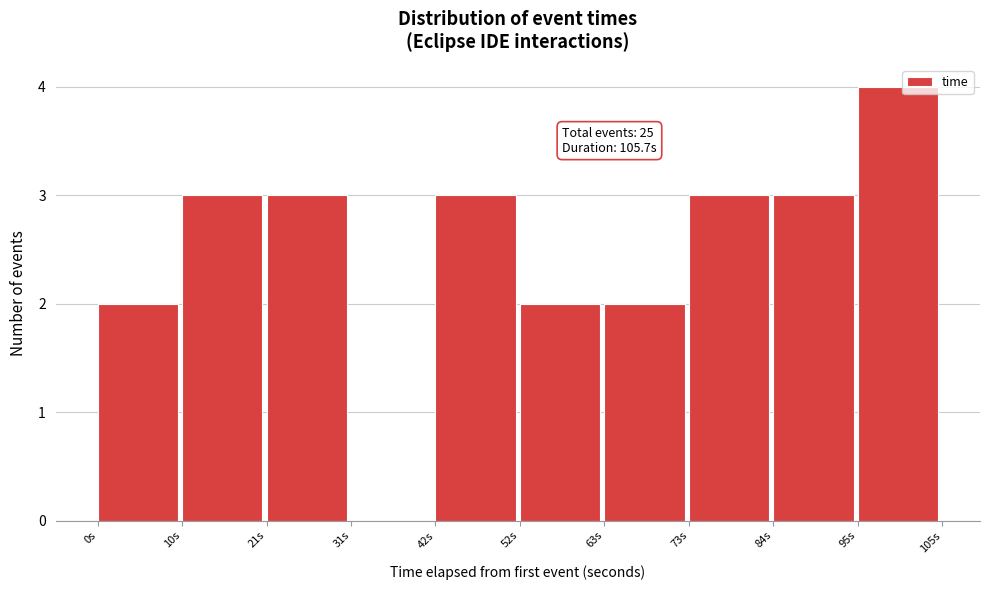

Which range on the x-axis has the tallest bar?

96 to 106